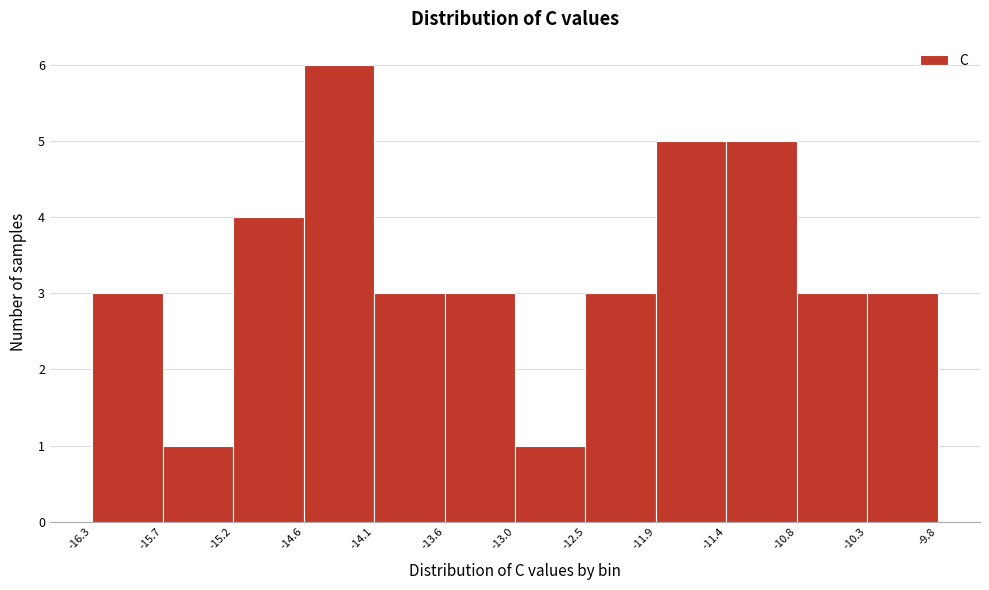

Reading left to right, transcribe this chart: for each bar, give the range it covers on the x-axis and its height. The values are not printed on the chart, so give them approximately, as read against the axis.

-16.3 to -15.7: 3
-15.7 to -15.2: 1
-15.2 to -14.6: 4
-14.6 to -14.1: 6
-14.1 to -13.6: 3
-13.6 to -13.0: 3
-13.0 to -12.5: 1
-12.5 to -11.9: 3
-11.9 to -11.4: 5
-11.4 to -10.8: 5
-10.8 to -10.3: 3
-10.3 to -9.8: 3